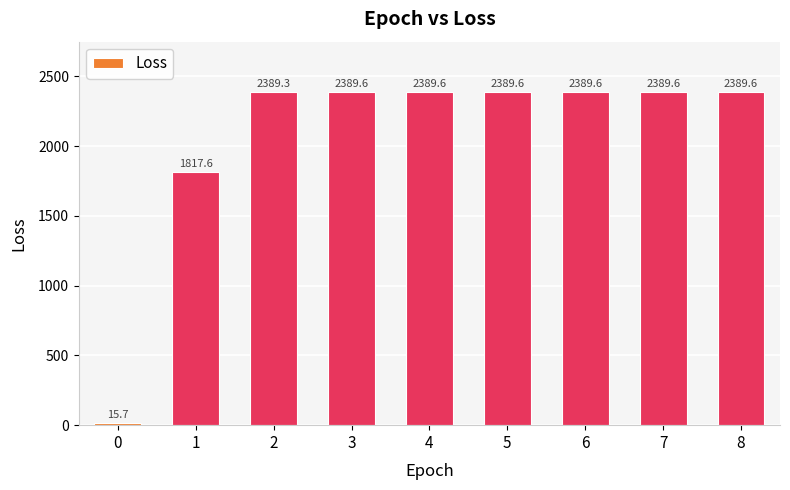

Read the value at 8.

2389.6